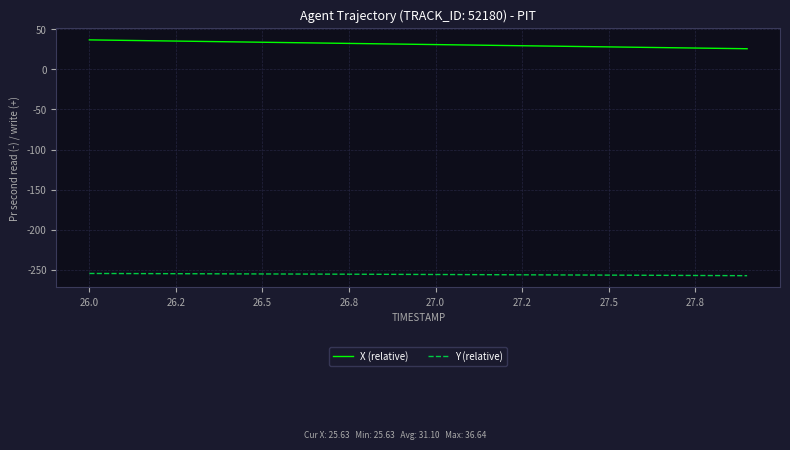

List the series in order of their overall mean, lowest first.

Y (relative), X (relative)